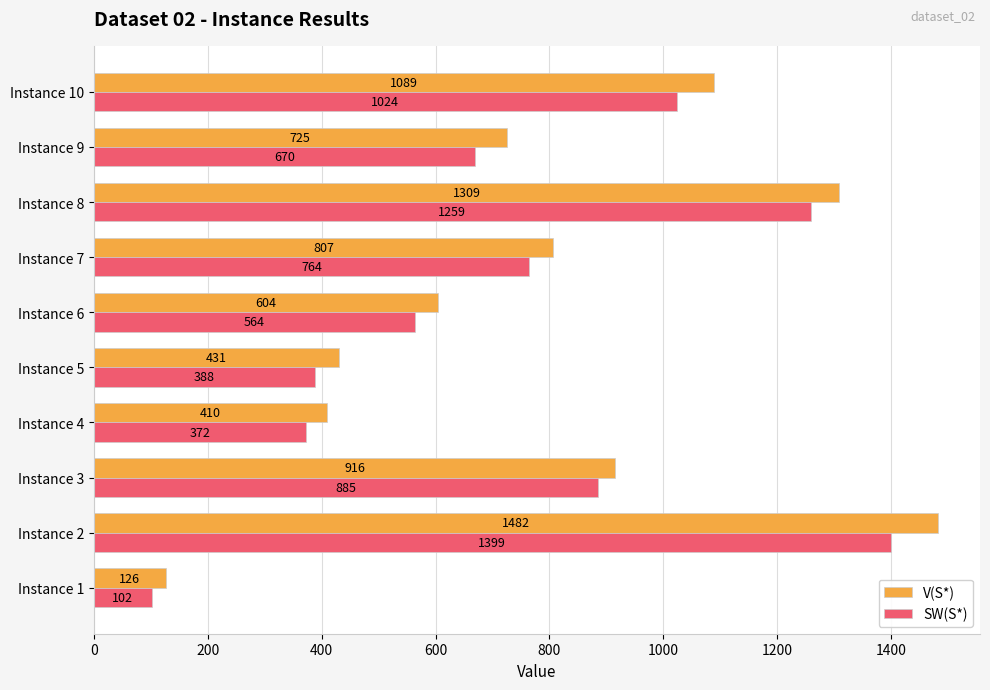

At how many categories does at least one series exceed 1358?

1